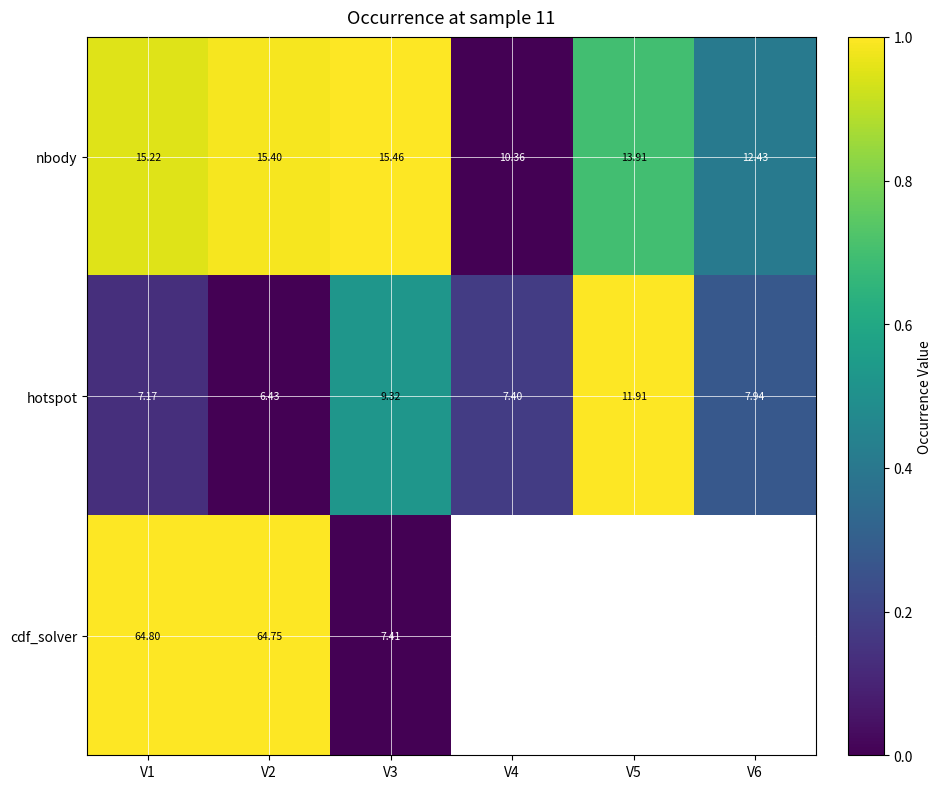

Between V2 and V3, which series saw the biggest shift?

cdf_solver